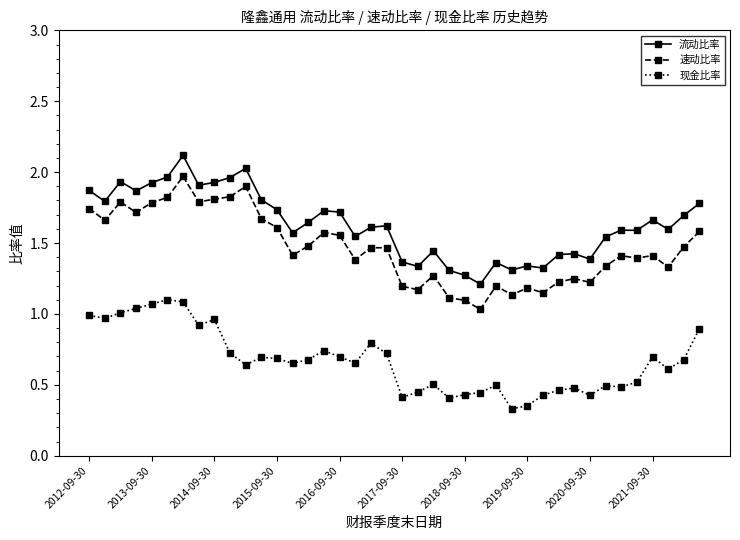

What is the value of the 速动比率 point at the 6th from the left?

1.8